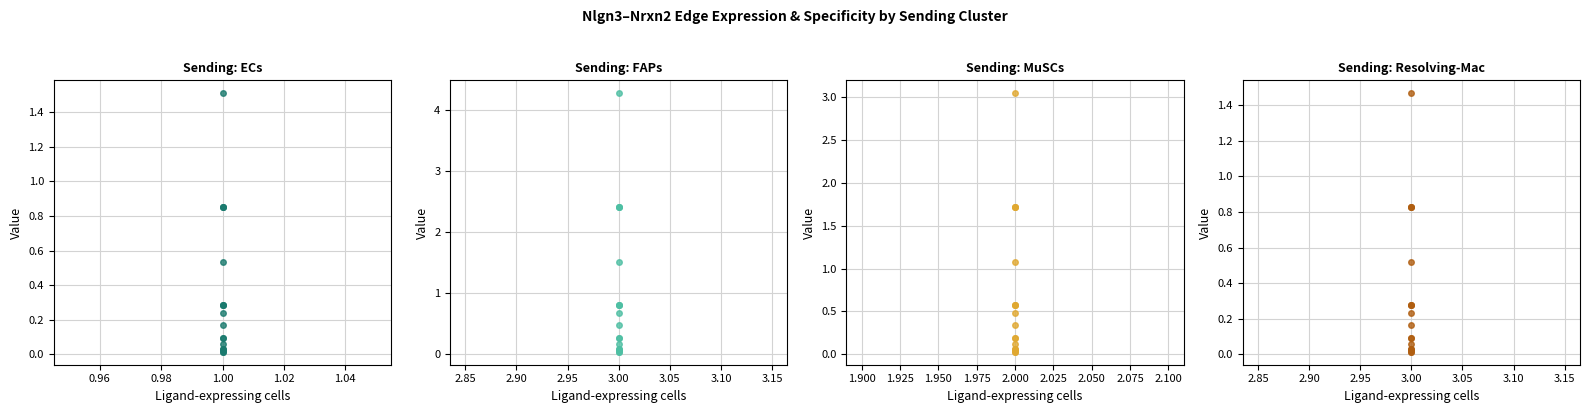

True or false: Edge average expression weight has more than 0 interior local peaks.

True